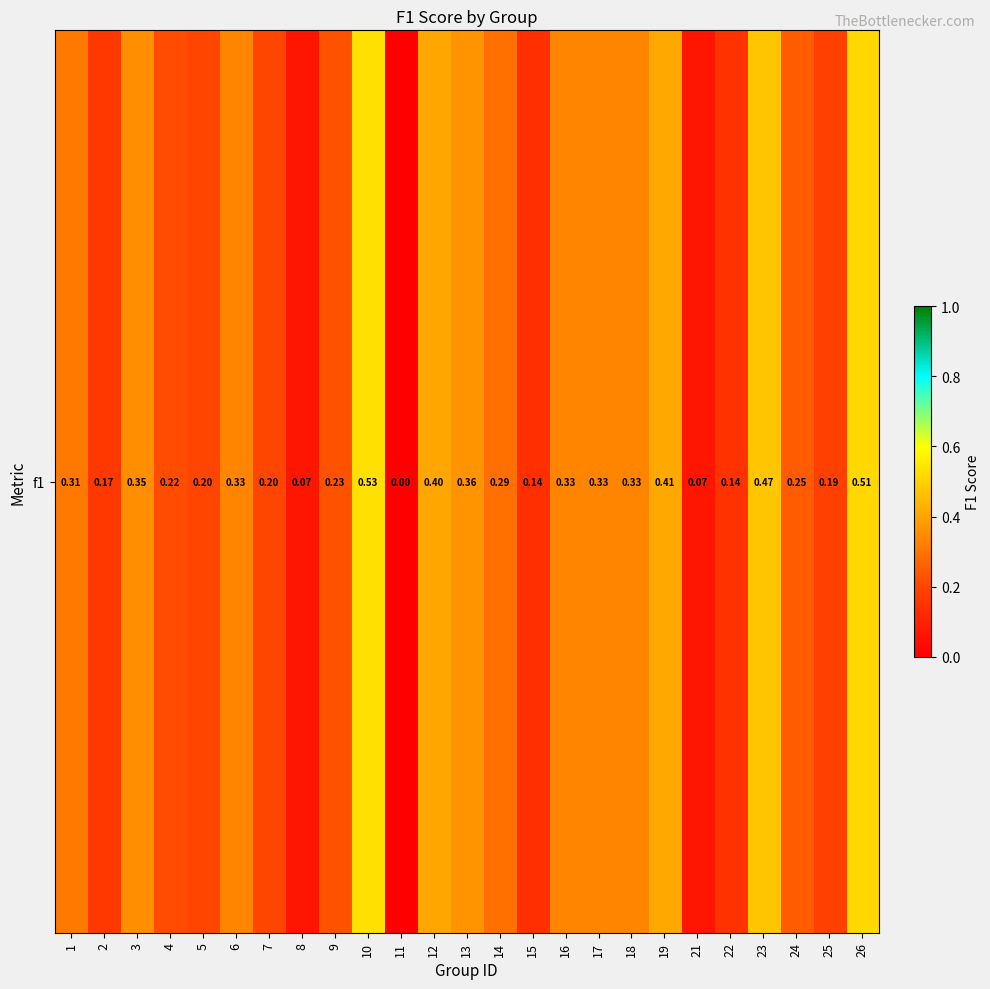

Count the values in the range 0 to 1.

25